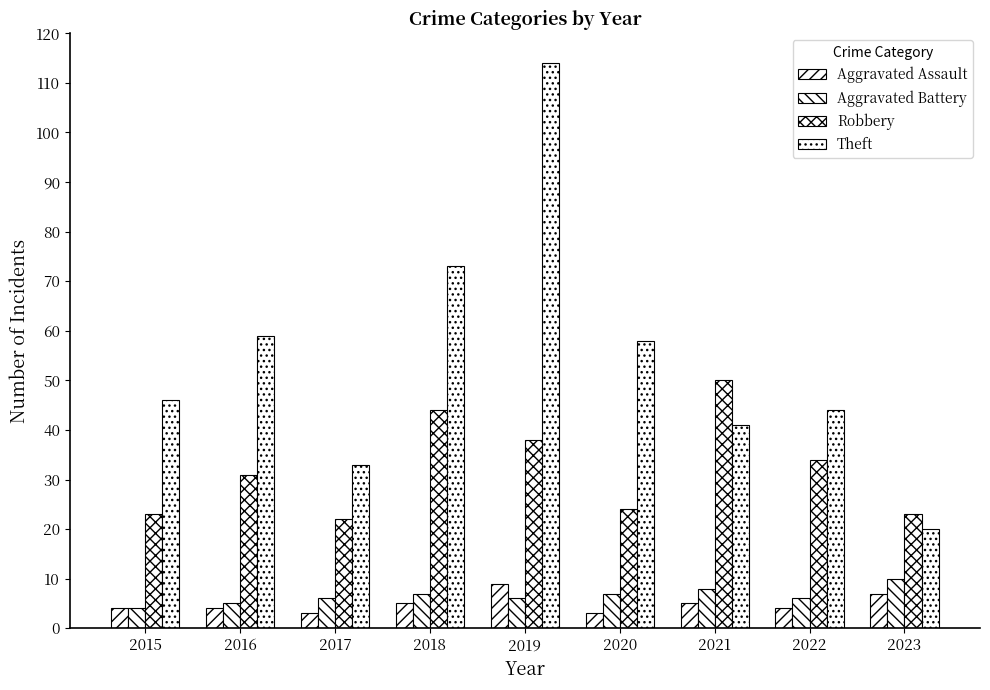

Which label corresponds to the largest value in the chart?

2019